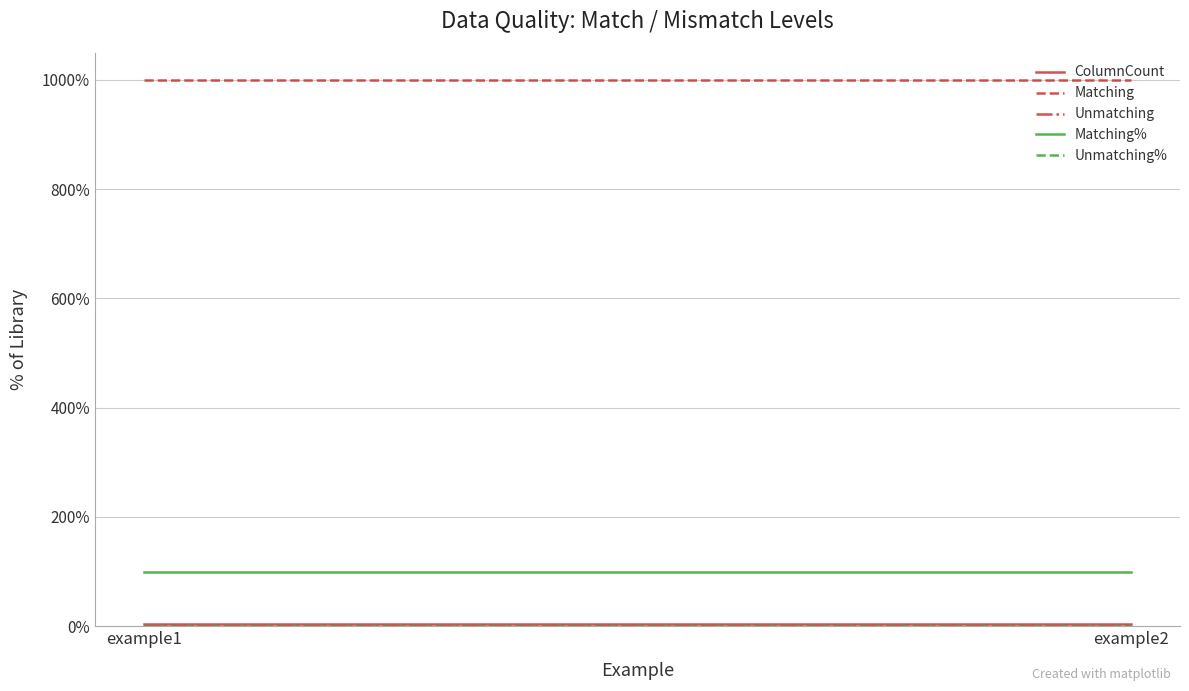

The ColumnCount series shows 5.0 at example2. True or false?

True